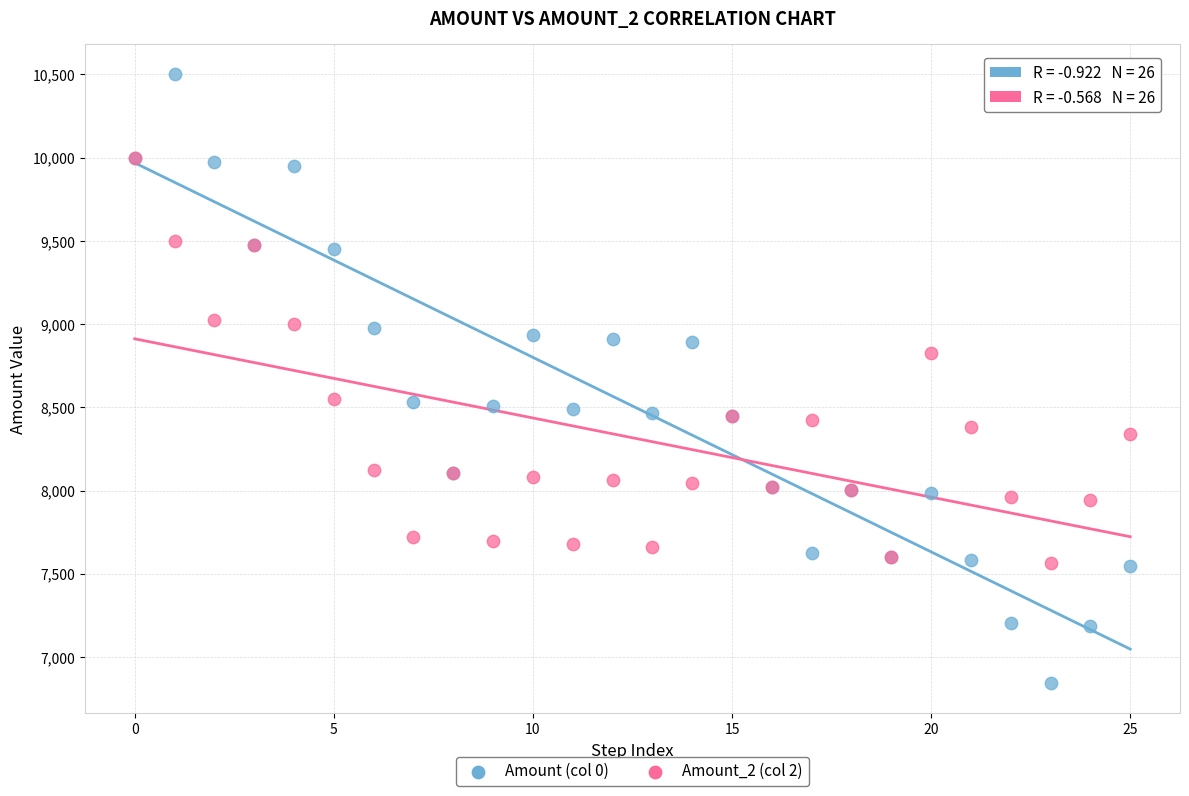

What are all the series names shown in the legend?

Amount (col 0), Amount_2 (col 2)